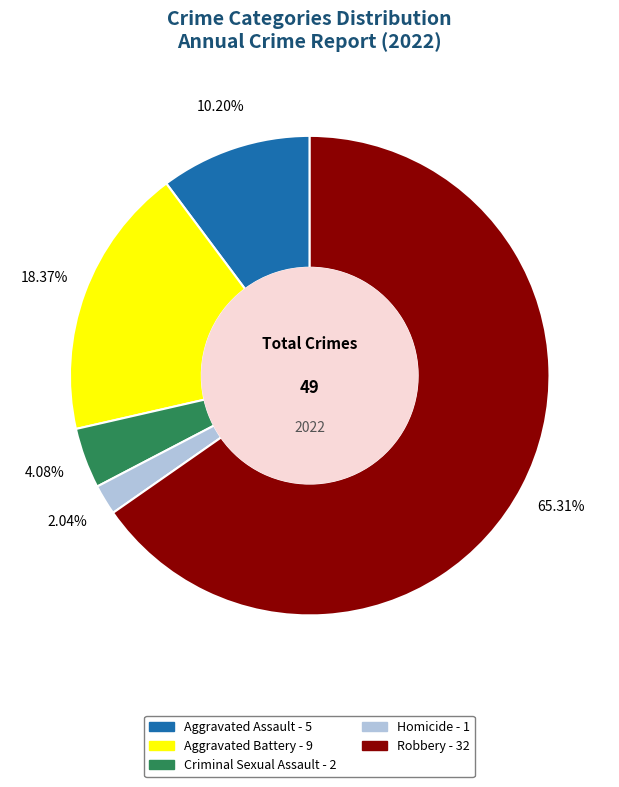

Do Robbery and Aggravated Battery together represent more than half of the pie?

Yes